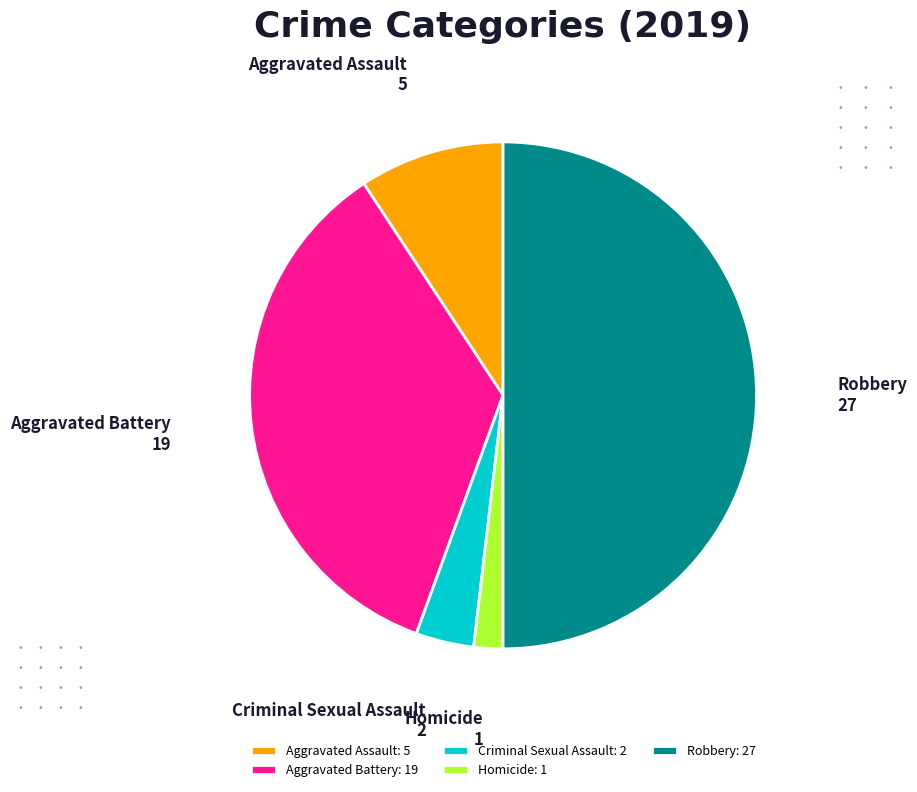

Is the sum of Homicide and Robbery greater than half?

Yes